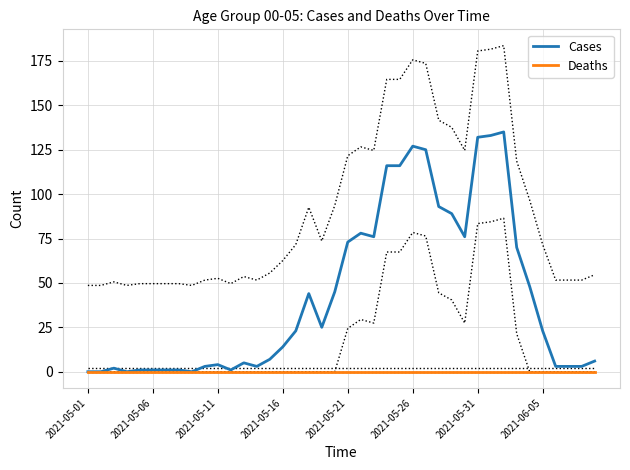

Which series changed the most between 23 and 32?

Cases